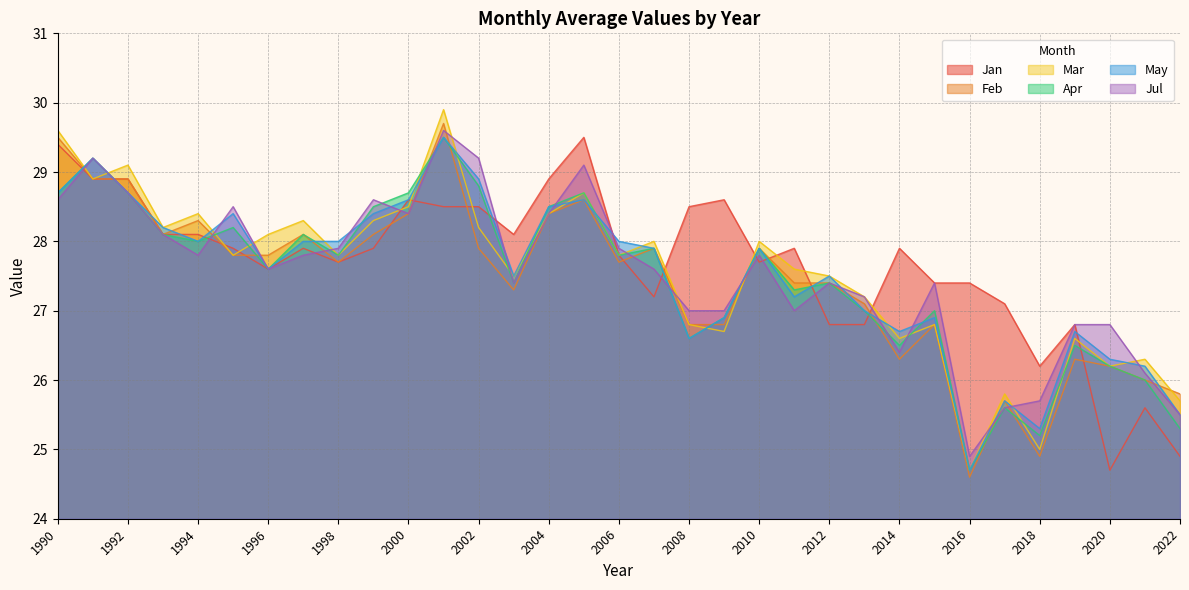

How many values in the May series are below 27?

11